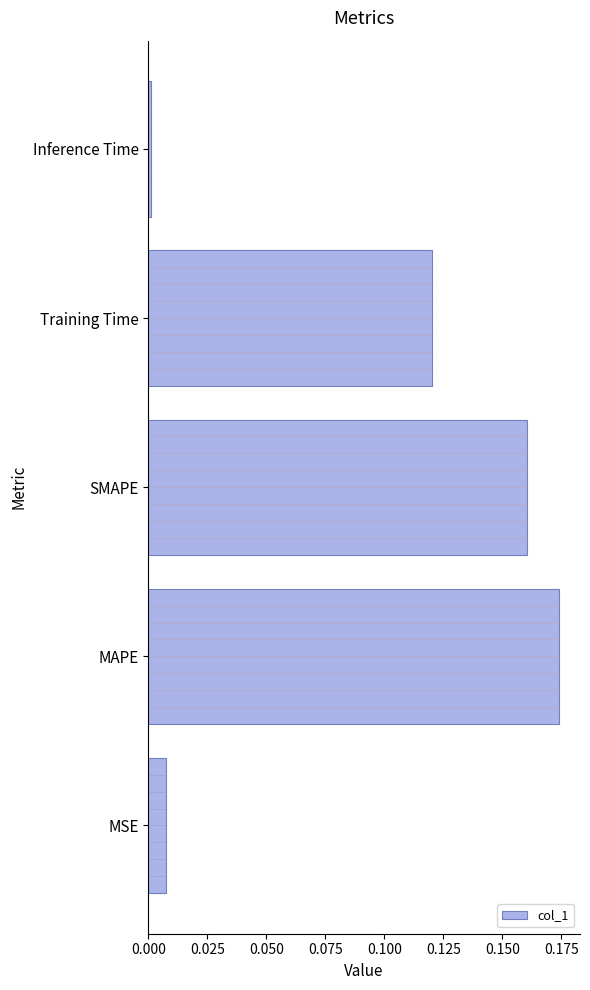

Between MSE and MAPE, which is larger?

MAPE